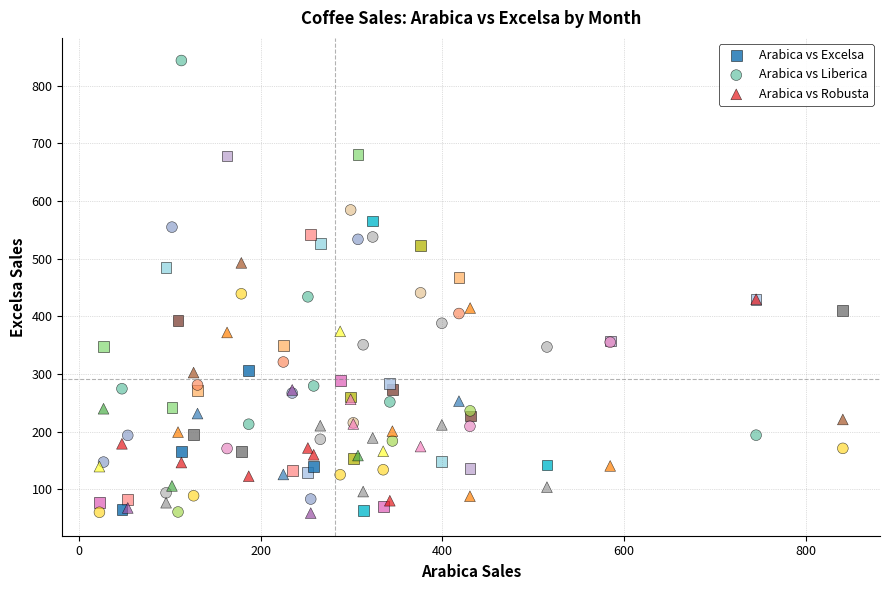

Which series has the largest Y range (max minus min)?

Arabica vs Liberica